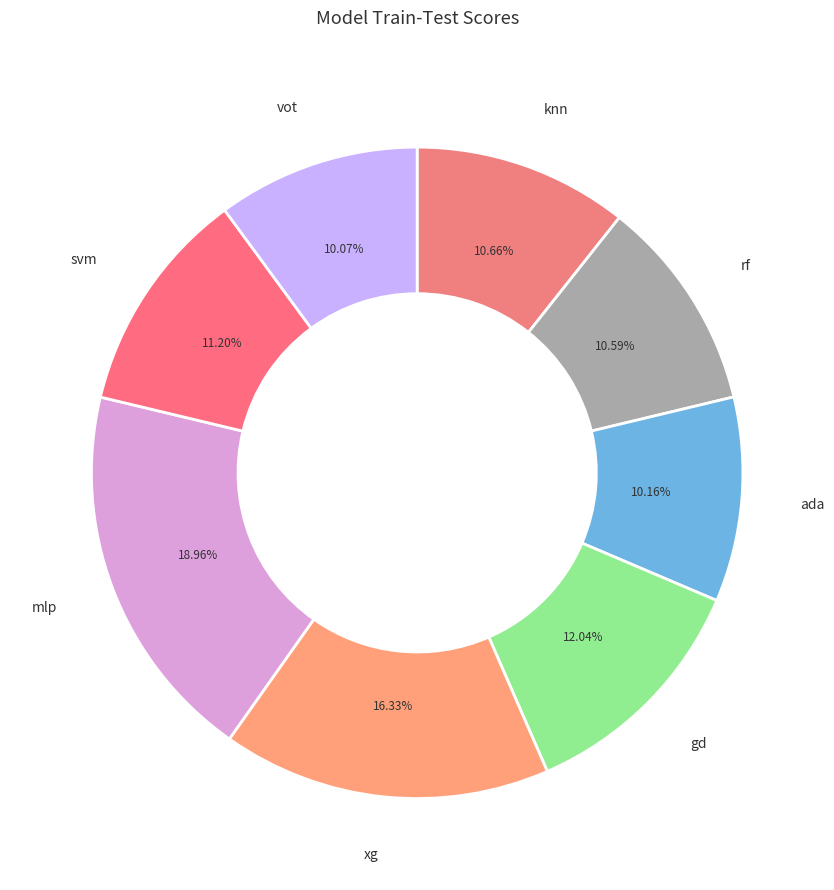

To the nearest percent, what portion does ada represent?

10%